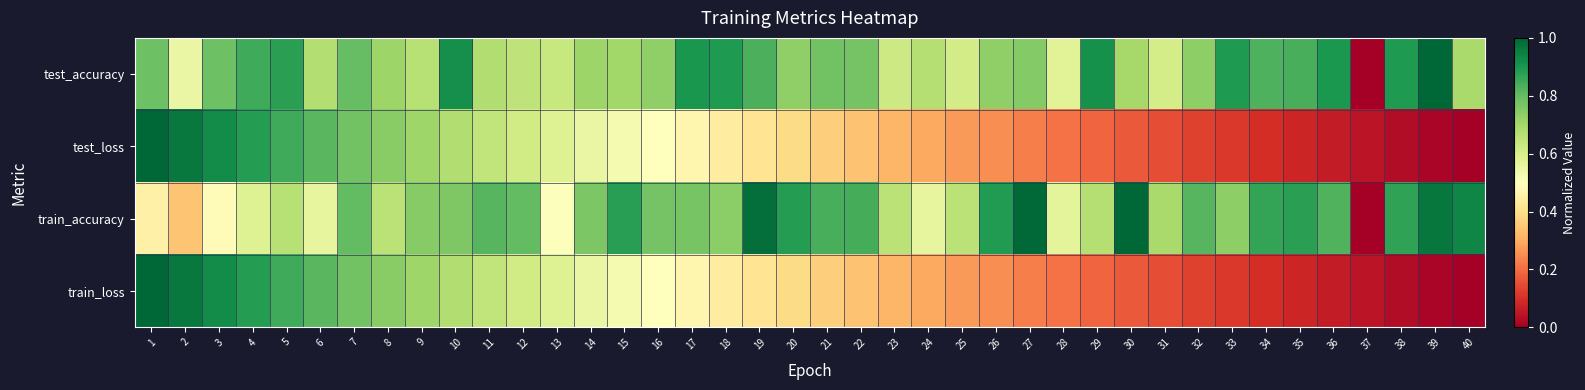

Which series has the largest range (max minus min)?

test_accuracy